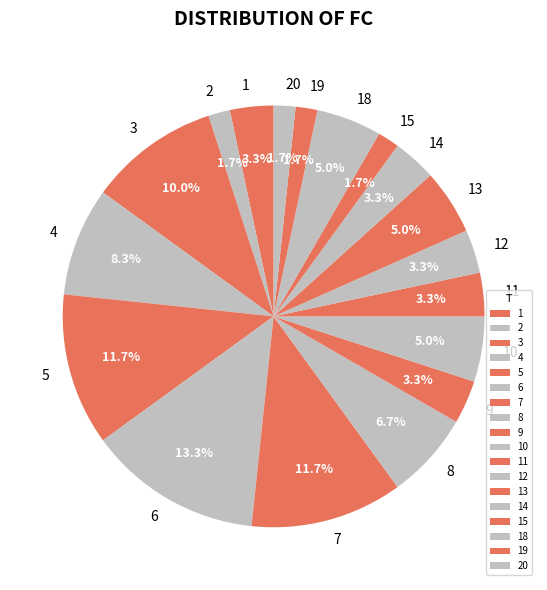

Which slice is the largest?

6